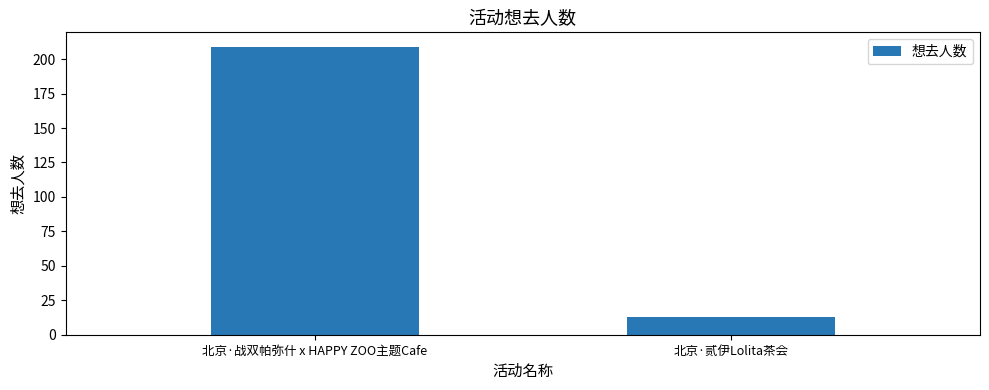

Which label corresponds to the largest value in the chart?

北京·战双帕弥什 x HAPPY ZOO主题Cafe